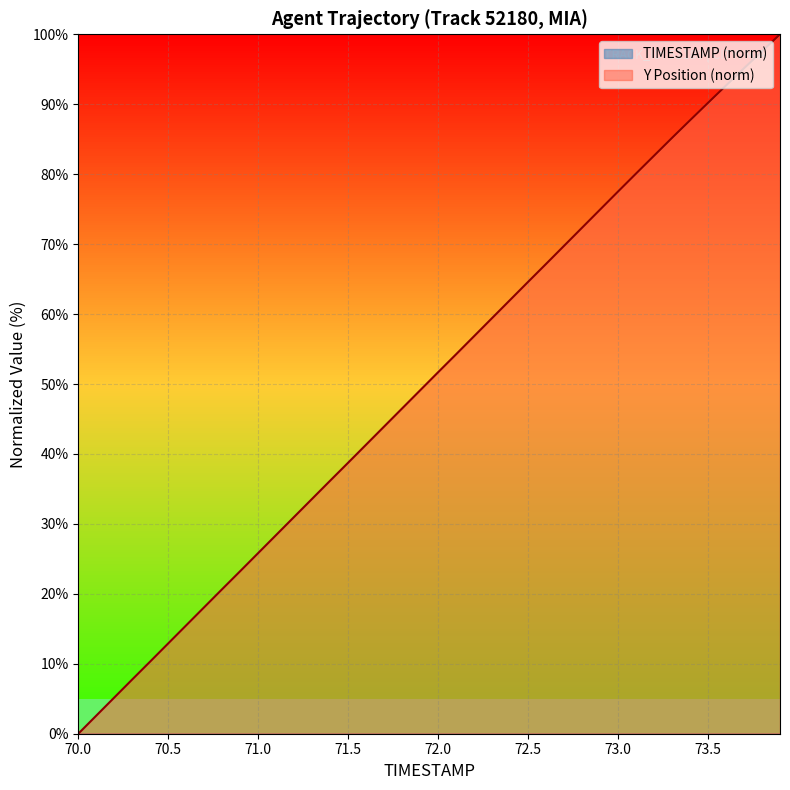

How many values in the Y series are below 51?

20